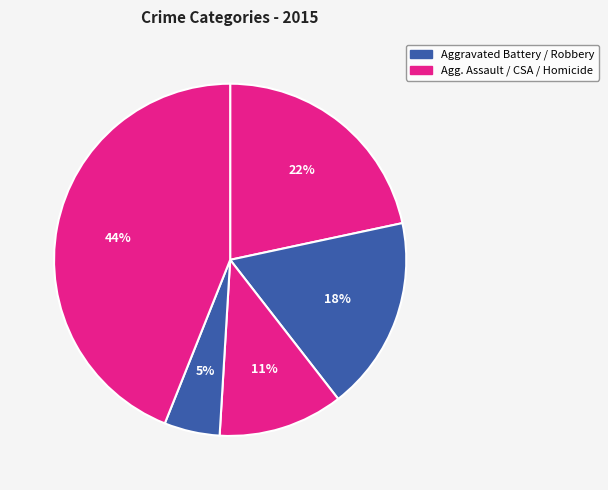

How many slices are in this pie chart?

5